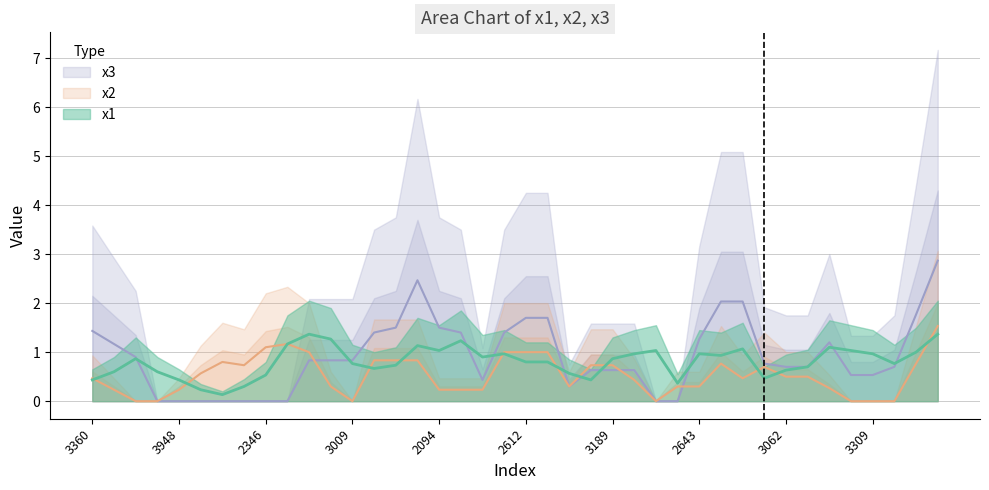

How many distinct data groups are displayed?

3